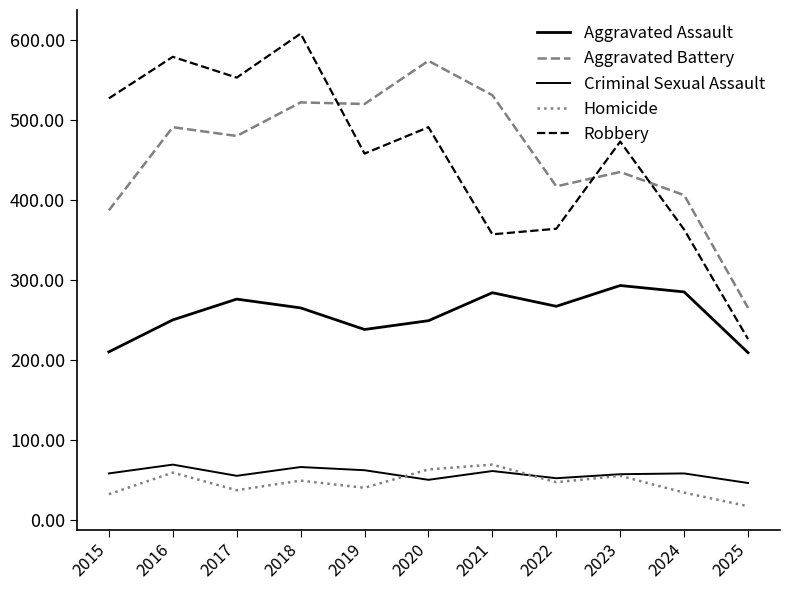

How many interior local valleys does the Homicide series have?

3